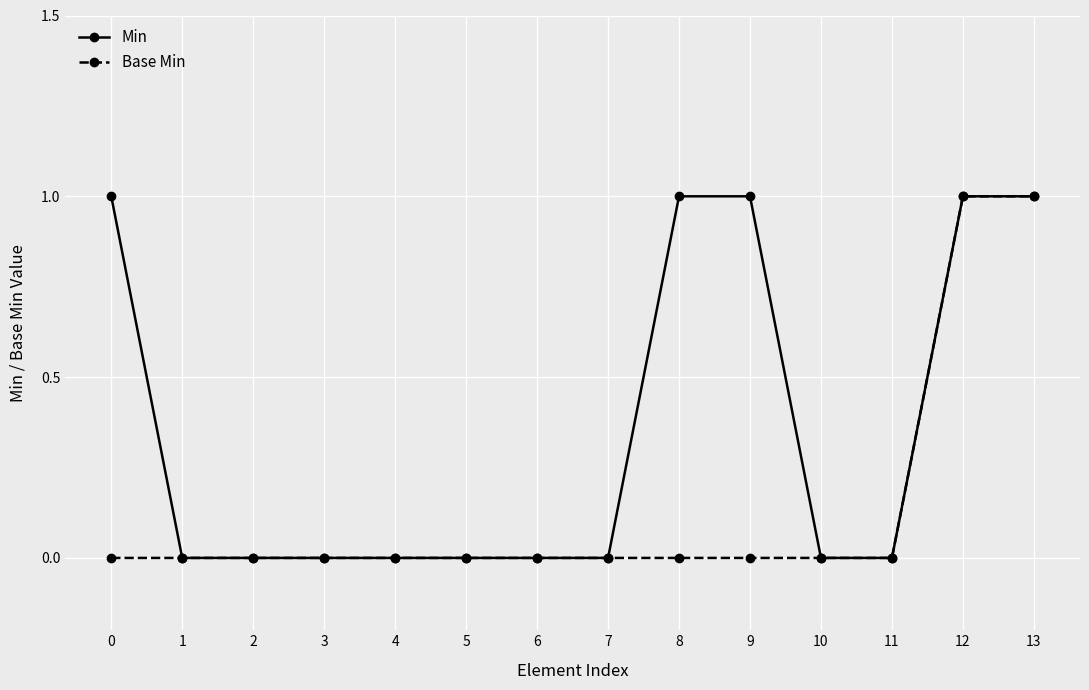

What is the sum of the Min values at 1 and 0?

1